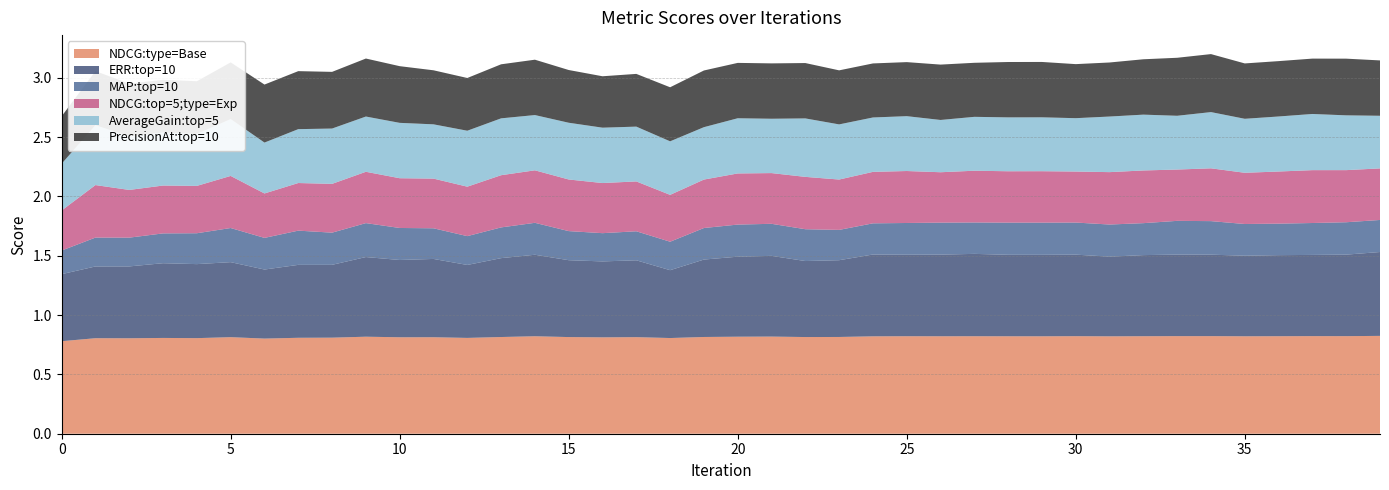

Reading left to right, extract all data points from this chart.

NDCG:type=Base: 0=0.8	1=0.8	2=0.8	3=0.8	4=0.8	5=0.8	6=0.8	7=0.8	8=0.8	9=0.8	10=0.8	11=0.8	12=0.8	13=0.8	14=0.8	15=0.8	16=0.8	17=0.8	18=0.8	19=0.8	20=0.8	21=0.8	22=0.8	23=0.8	24=0.8	25=0.8	26=0.8	27=0.8	28=0.8	29=0.8	30=0.8	31=0.8	32=0.8	33=0.8	34=0.8	35=0.8	36=0.8	37=0.8	38=0.8	39=0.8
ERR:top=10: 0=0.6	1=0.6	2=0.6	3=0.6	4=0.6	5=0.6	6=0.6	7=0.6	8=0.6	9=0.7	10=0.7	11=0.7	12=0.6	13=0.7	14=0.7	15=0.6	16=0.6	17=0.6	18=0.6	19=0.7	20=0.7	21=0.7	22=0.6	23=0.6	24=0.7	25=0.7	26=0.7	27=0.7	28=0.7	29=0.7	30=0.7	31=0.7	32=0.7	33=0.7	34=0.7	35=0.7	36=0.7	37=0.7	38=0.7	39=0.7
MAP:top=10: 0=0.2	1=0.2	2=0.2	3=0.3	4=0.3	5=0.3	6=0.3	7=0.3	8=0.3	9=0.3	10=0.3	11=0.3	12=0.2	13=0.3	14=0.3	15=0.2	16=0.2	17=0.2	18=0.2	19=0.3	20=0.3	21=0.3	22=0.3	23=0.3	24=0.3	25=0.3	26=0.3	27=0.3	28=0.3	29=0.3	30=0.3	31=0.3	32=0.3	33=0.3	34=0.3	35=0.3	36=0.3	37=0.3	38=0.3	39=0.3
NDCG:top=5;type=Exp: 0=0.3	1=0.4	2=0.4	3=0.4	4=0.4	5=0.4	6=0.4	7=0.4	8=0.4	9=0.4	10=0.4	11=0.4	12=0.4	13=0.4	14=0.4	15=0.4	16=0.4	17=0.4	18=0.4	19=0.4	20=0.4	21=0.4	22=0.4	23=0.4	24=0.4	25=0.4	26=0.4	27=0.4	28=0.4	29=0.4	30=0.4	31=0.4	32=0.4	33=0.4	34=0.4	35=0.4	36=0.4	37=0.4	38=0.4	39=0.4
AverageGain:top=5: 0=0.4	1=0.5	2=0.5	3=0.4	4=0.4	5=0.5	6=0.4	7=0.5	8=0.5	9=0.5	10=0.5	11=0.5	12=0.5	13=0.5	14=0.5	15=0.5	16=0.5	17=0.5	18=0.5	19=0.4	20=0.5	21=0.5	22=0.5	23=0.5	24=0.5	25=0.5	26=0.4	27=0.5	28=0.5	29=0.5	30=0.4	31=0.5	32=0.5	33=0.5	34=0.5	35=0.5	36=0.5	37=0.5	38=0.5	39=0.4
PrecisionAt:top=10: 0=0.4	1=0.5	2=0.4	3=0.4	4=0.4	5=0.5	6=0.5	7=0.5	8=0.5	9=0.5	10=0.5	11=0.5	12=0.4	13=0.5	14=0.5	15=0.4	16=0.4	17=0.4	18=0.5	19=0.5	20=0.5	21=0.5	22=0.5	23=0.5	24=0.5	25=0.5	26=0.5	27=0.5	28=0.5	29=0.5	30=0.5	31=0.5	32=0.5	33=0.5	34=0.5	35=0.5	36=0.5	37=0.5	38=0.5	39=0.5